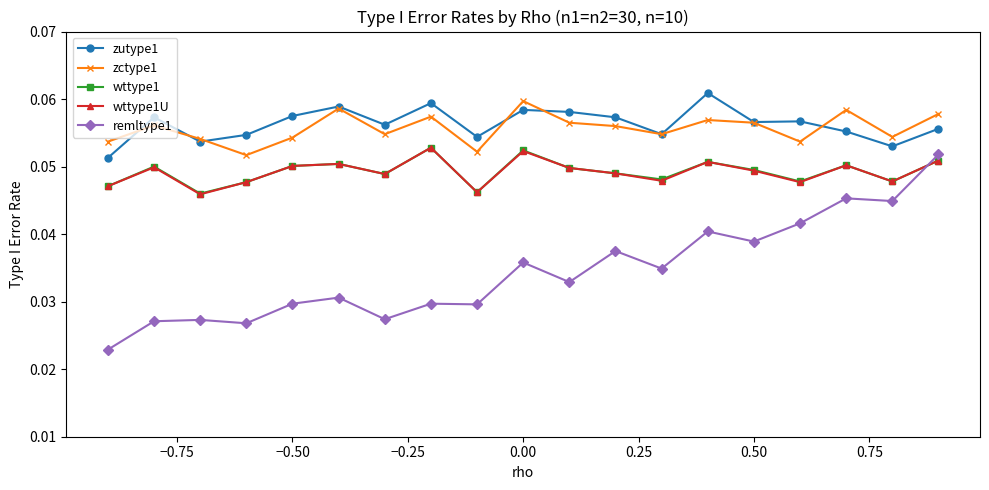

True or false: zctype1 has more than 1 points higher than both neighbors.

True